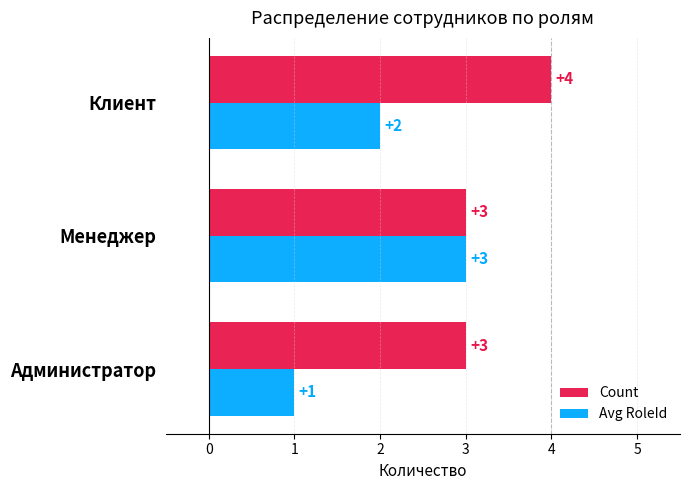

Which series changed the most between Администратор and Менеджер?

Avg RoleId